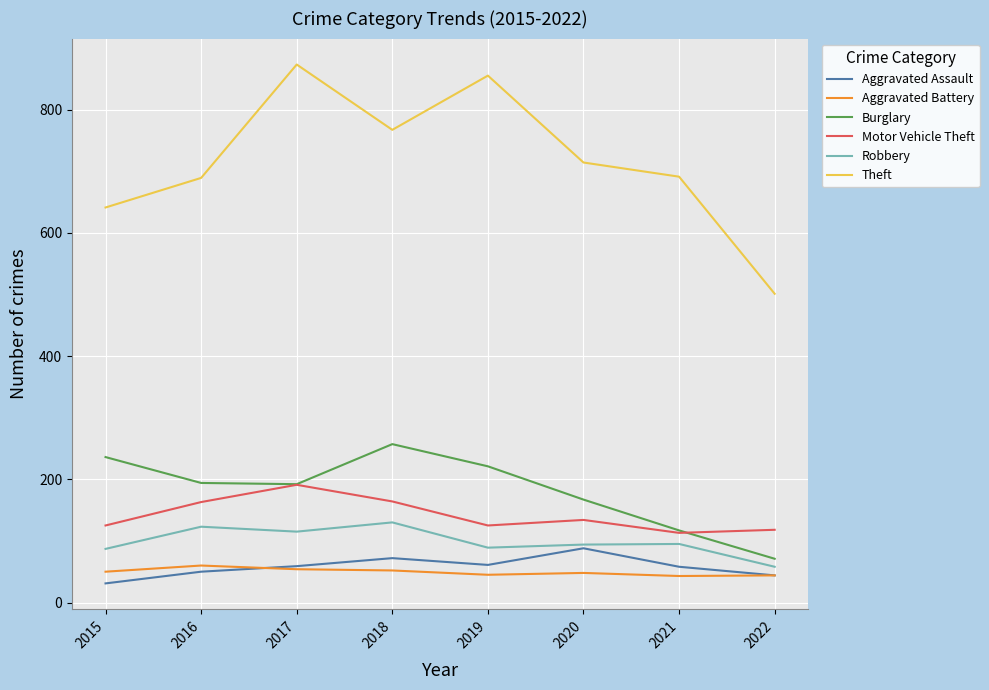

Which series has the widest spread of values?

Theft